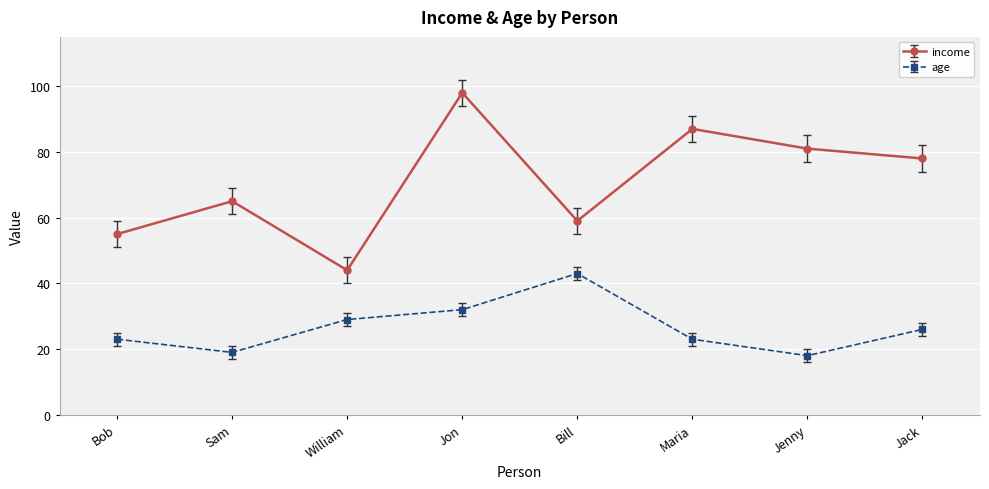

Rank the series at Jack from highest to lowest value.

income, age